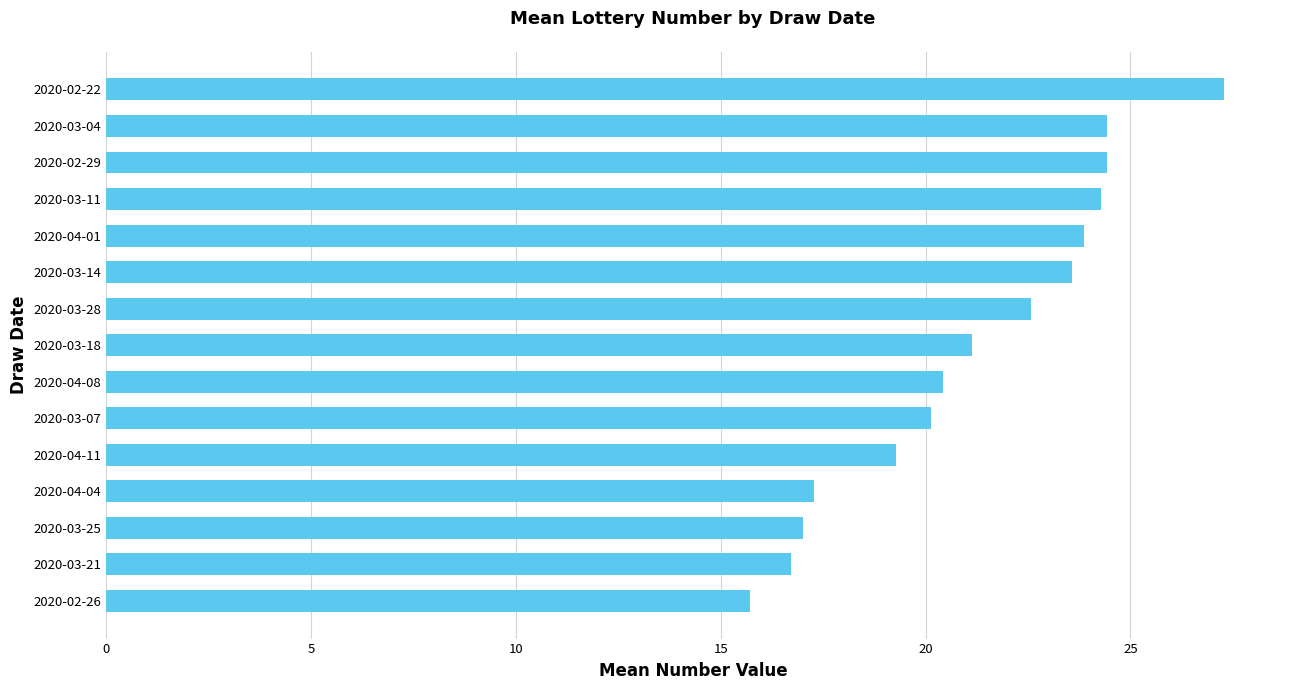

What is the sum of all values?

318.1